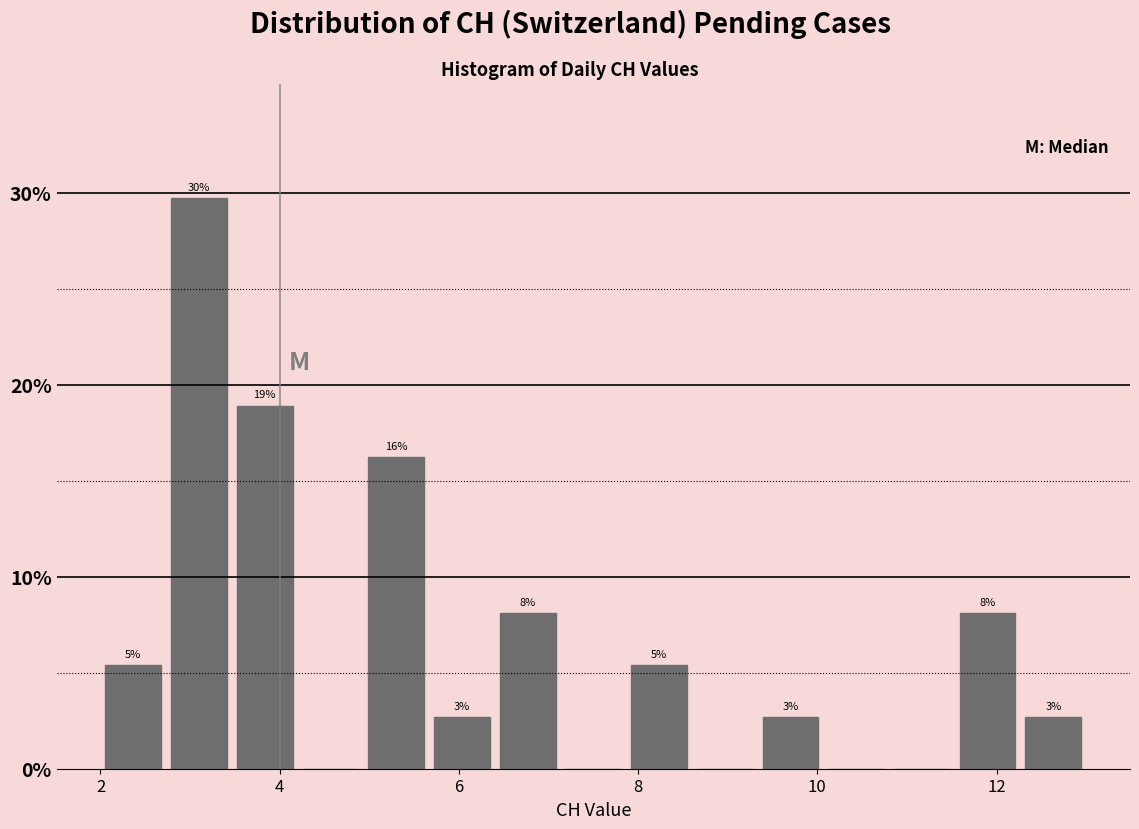

Read against the x-axis, roughly where is the centre of the tallest bar?

3.2